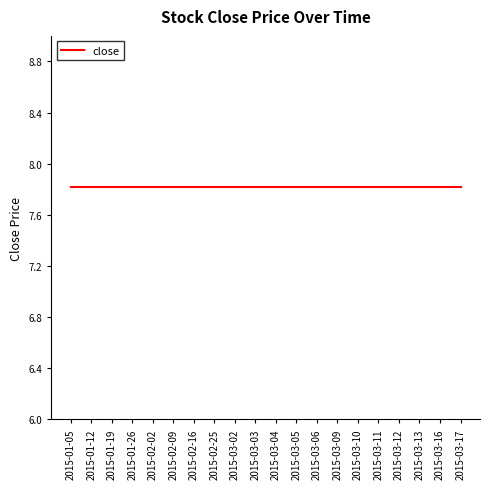

Is it true that the value at 2015-03-13 is 6.0?

False